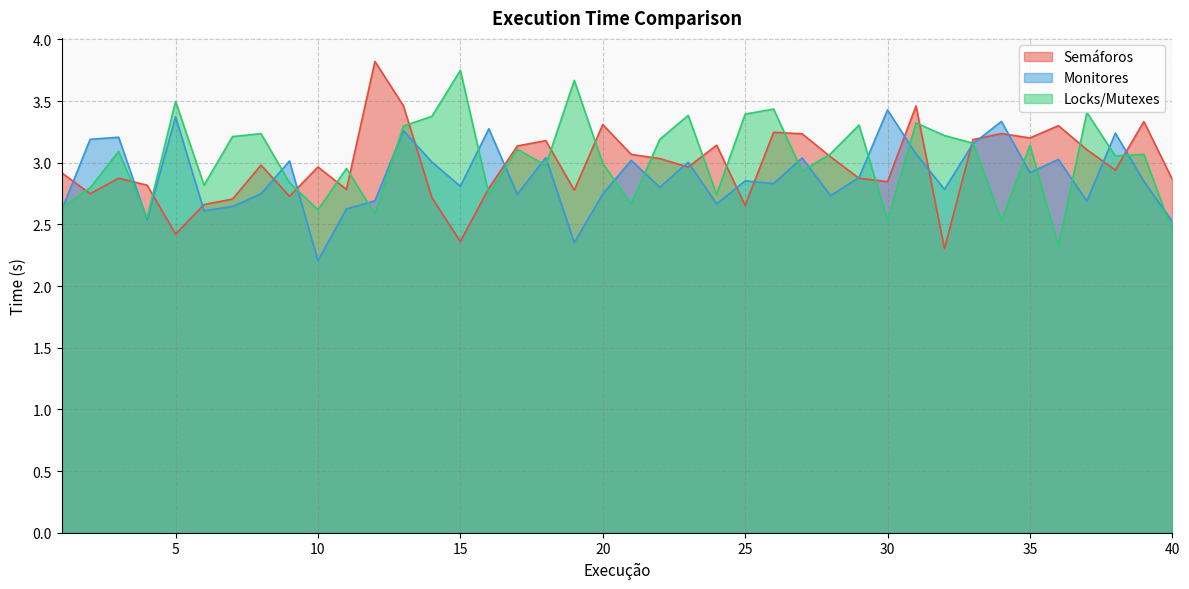

What is the difference between the maximum and minimum values in the Locks/Mutexes series?

1.4